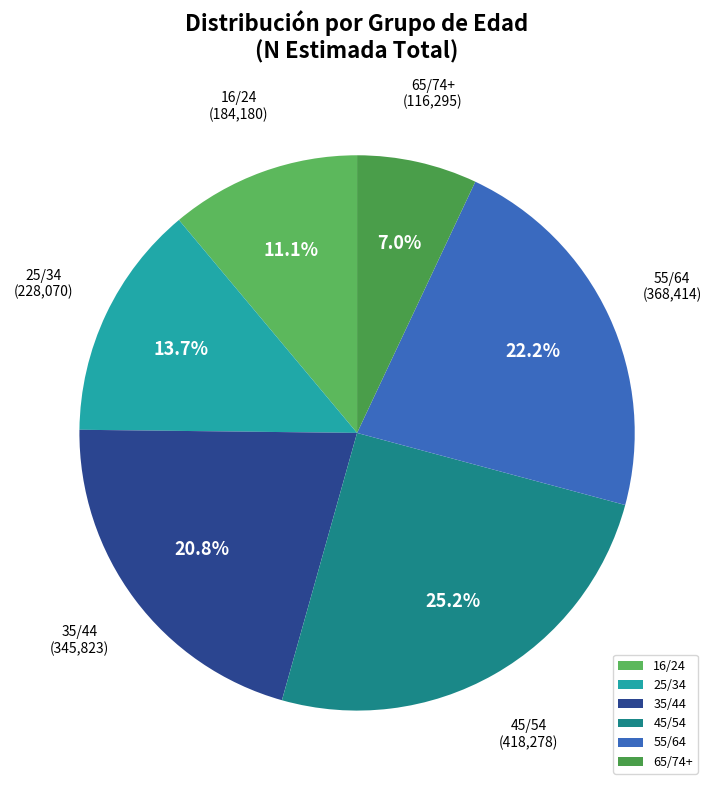

Is there a majority slice in this chart?

No